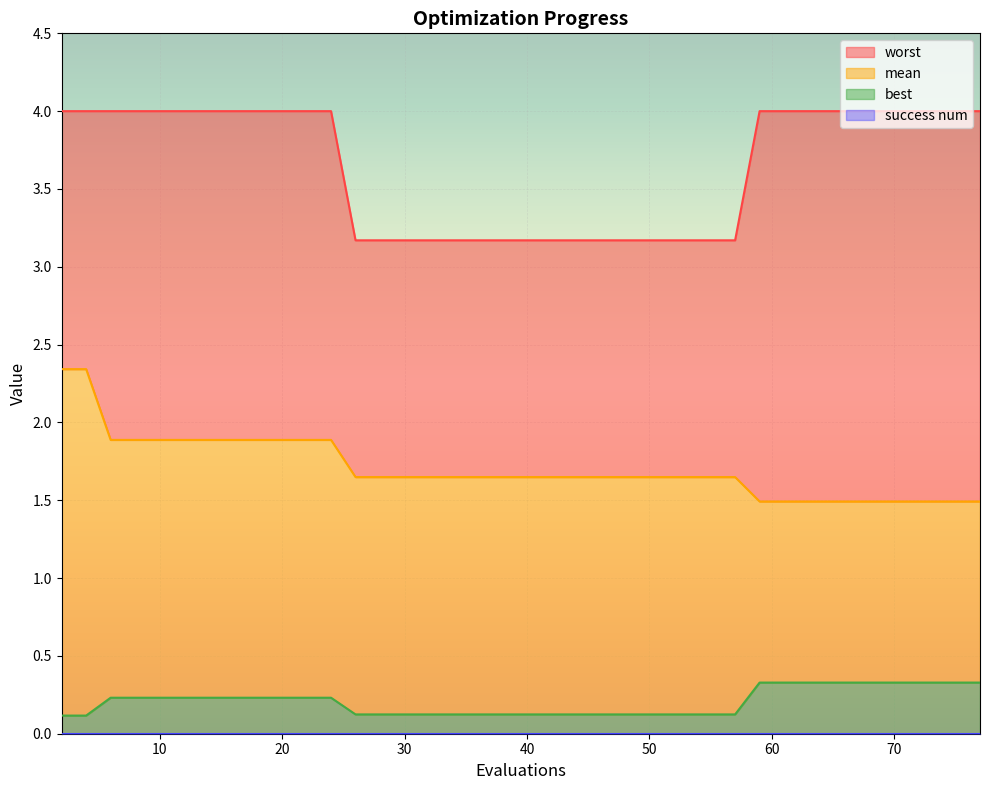

Reading left to right, list all the values displayed in this chart.

mean: 2.3	2.3	1.9	1.9	1.9	1.9	1.9	1.9	1.9	1.9	1.9	1.9	1.6	1.6	1.6	1.6	1.6	1.6	1.6	1.6	1.6	1.6	1.6	1.6	1.6	1.6	1.6	1.6	1.6	1.6	1.5	1.5	1.5	1.5	1.5	1.5	1.5	1.5	1.5	1.5
best: 0.1	0.1	0.2	0.2	0.2	0.2	0.2	0.2	0.2	0.2	0.2	0.2	0.1	0.1	0.1	0.1	0.1	0.1	0.1	0.1	0.1	0.1	0.1	0.1	0.1	0.1	0.1	0.1	0.1	0.1	0.3	0.3	0.3	0.3	0.3	0.3	0.3	0.3	0.3	0.3
worst: 4.0	4.0	4.0	4.0	4.0	4.0	4.0	4.0	4.0	4.0	4.0	4.0	3.2	3.2	3.2	3.2	3.2	3.2	3.2	3.2	3.2	3.2	3.2	3.2	3.2	3.2	3.2	3.2	3.2	3.2	4.0	4.0	4.0	4.0	4.0	4.0	4.0	4.0	4.0	4.0